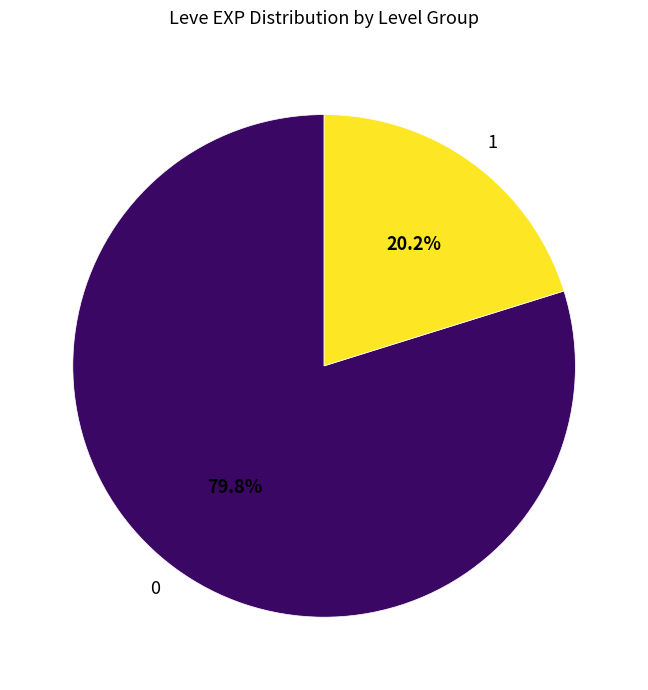

To the nearest percent, what percentage of the pie is 1?

20%